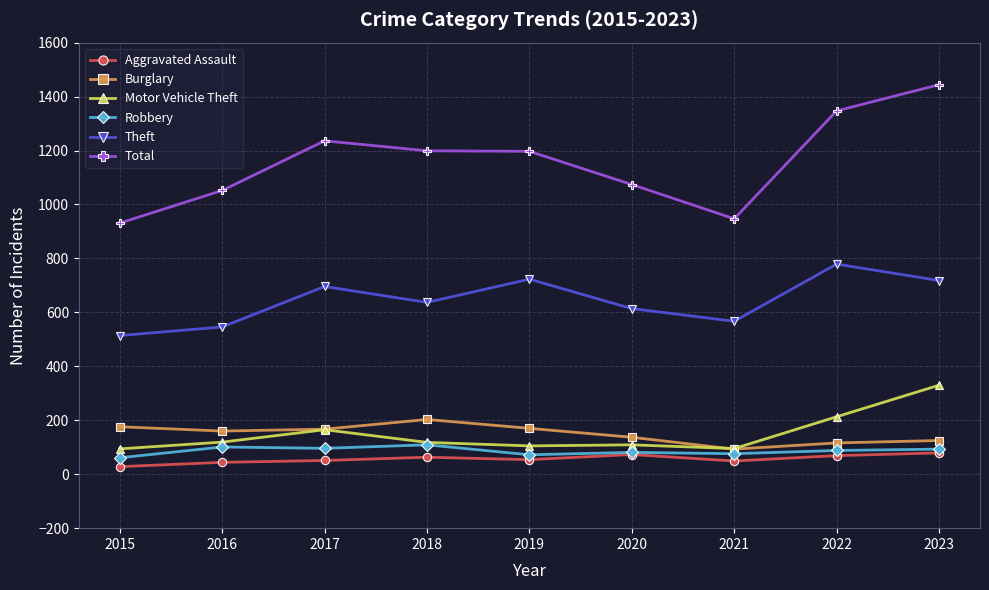

What are all the series names shown in the legend?

Aggravated Assault, Burglary, Motor Vehicle Theft, Robbery, Theft, Total